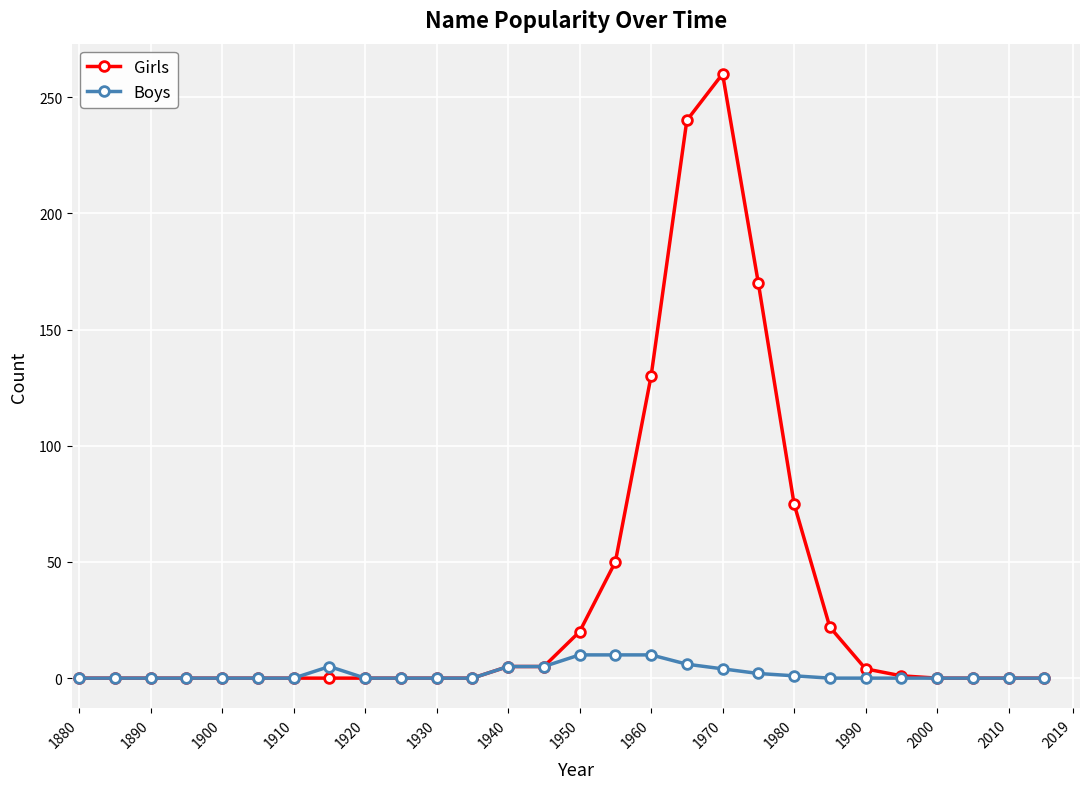

Which series has the widest spread of values?

Girls